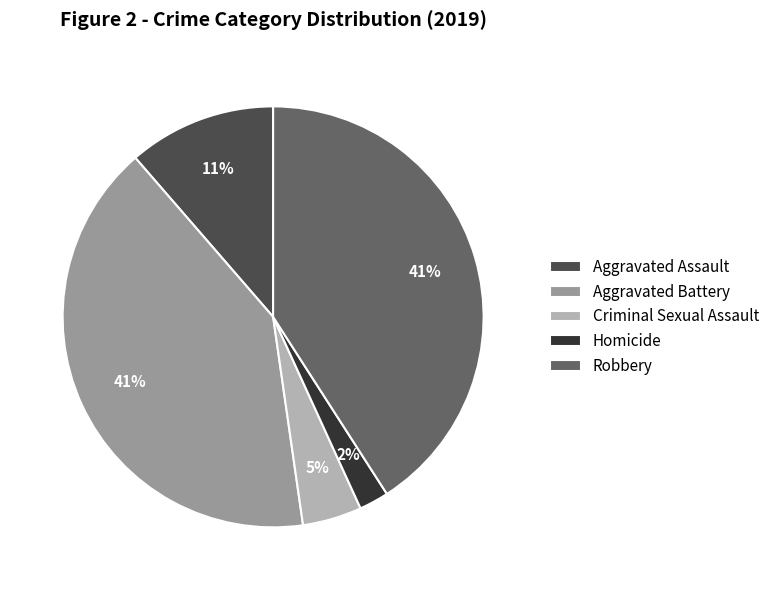

What is the smallest slice in the pie chart?

Homicide